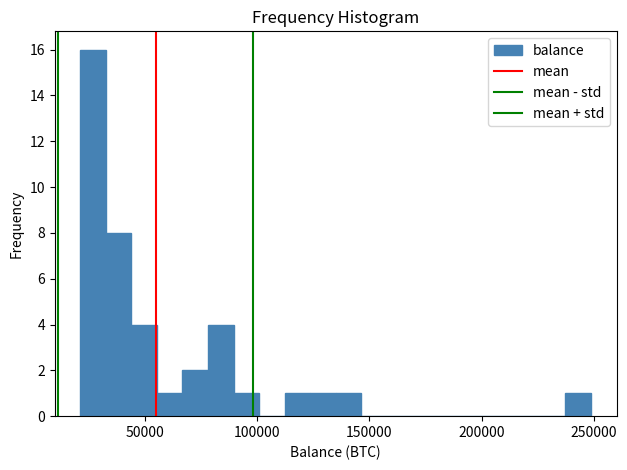

Around what value on the x-axis is the tallest bar? Give the approximate position of its centre, as read against the axis.

25000